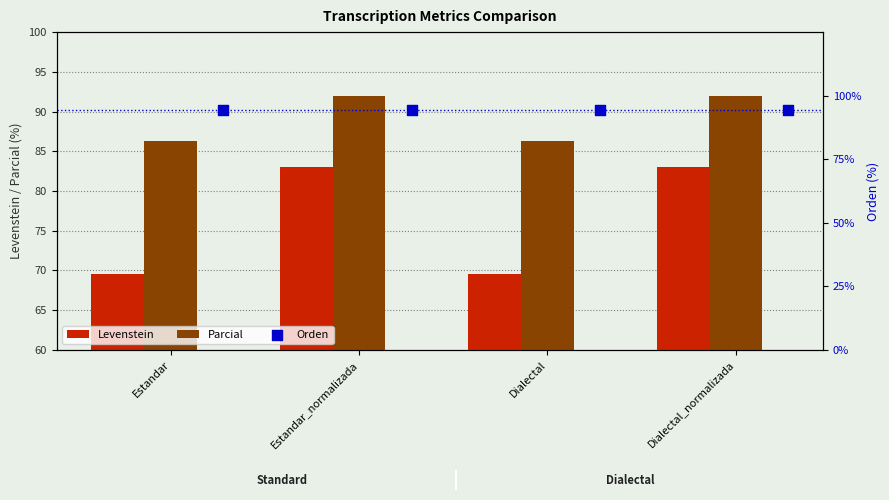

Which series reaches the minimum Y coordinate?

Levenstein